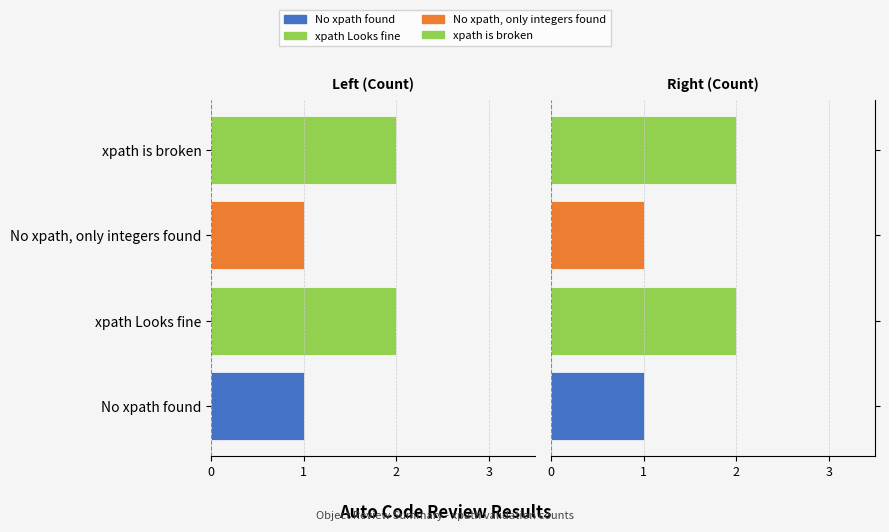

Rank the categories by value from highest to lowest.

No xpath found, No xpath, only integers found, xpath Looks fine, xpath is broken